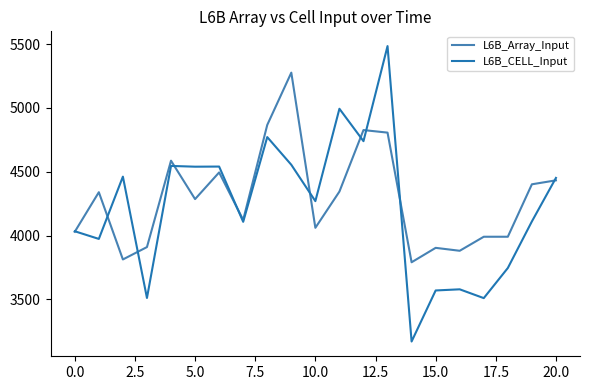

What is the maximum value shown in the chart?

5485